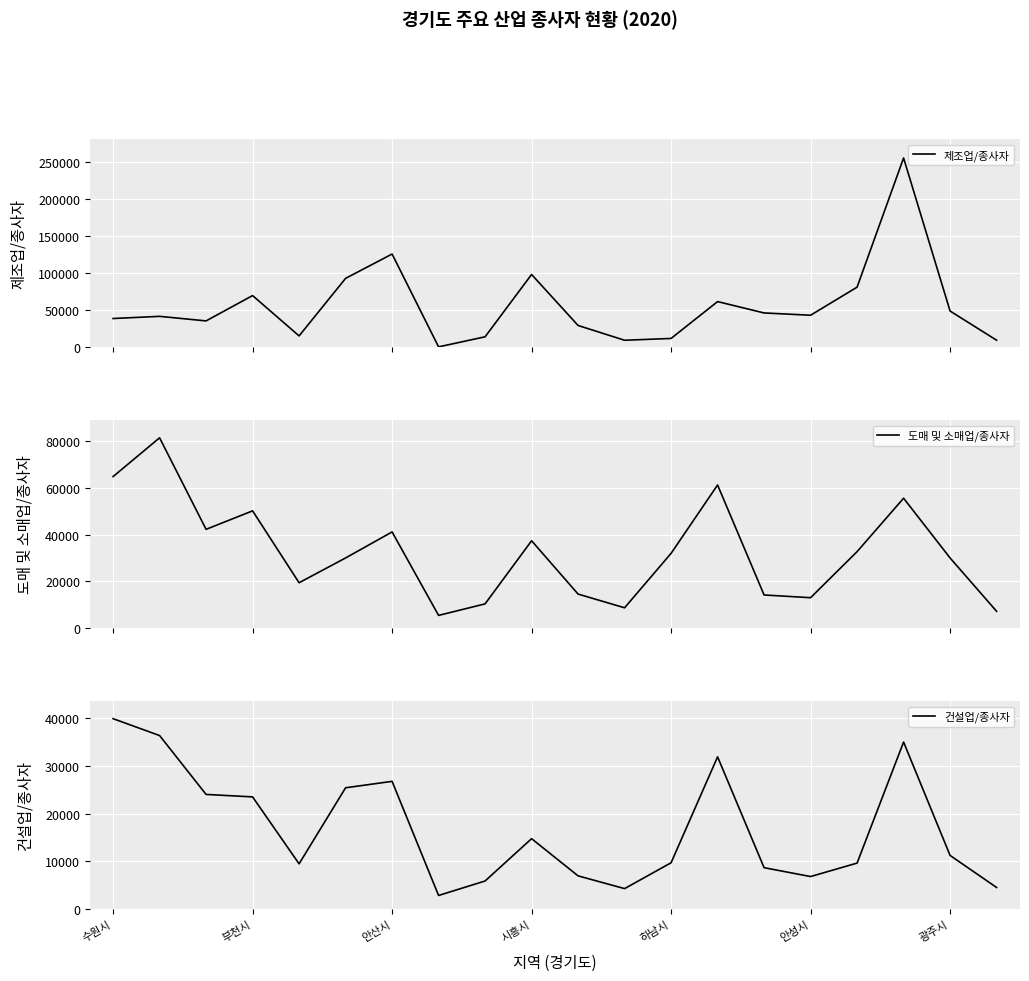

What is the maximum value for 제조업/종사자?

255327